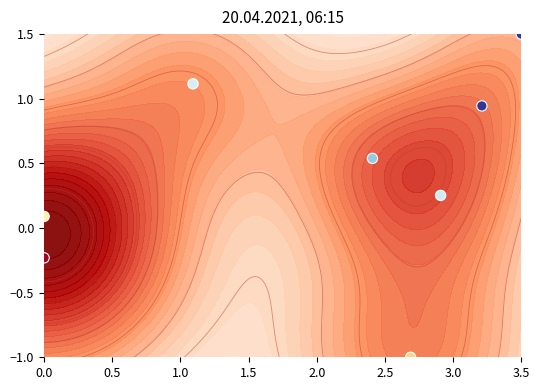

Reading left to right, transcribe all the data shown in this chart.

0.3	1.5	0.5	1.1	-0.2	-1.0	0.1	0.9